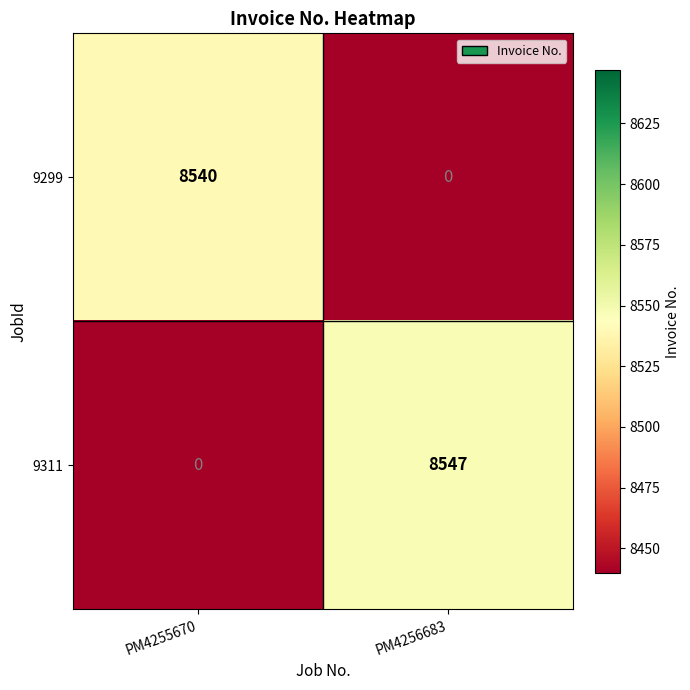

How many positive values does the 9311 series have?

1